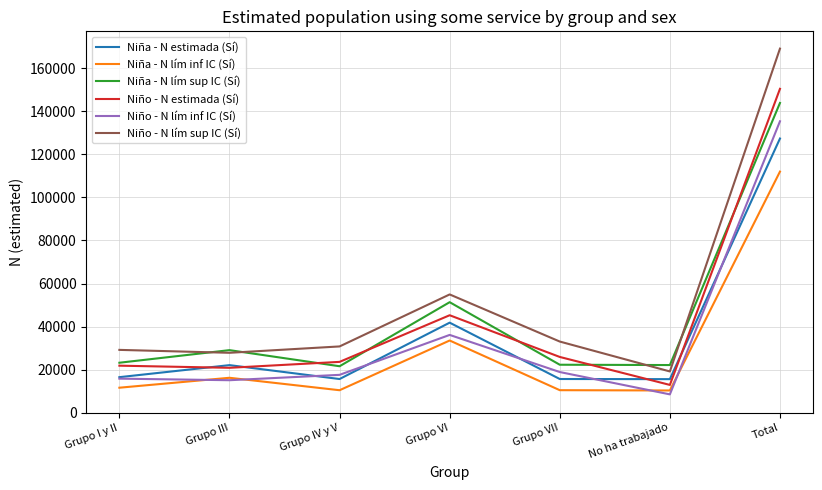

True or false: Niña - N estimada (Sí) and Niña - N lím sup IC (Sí) cross at least once.

False